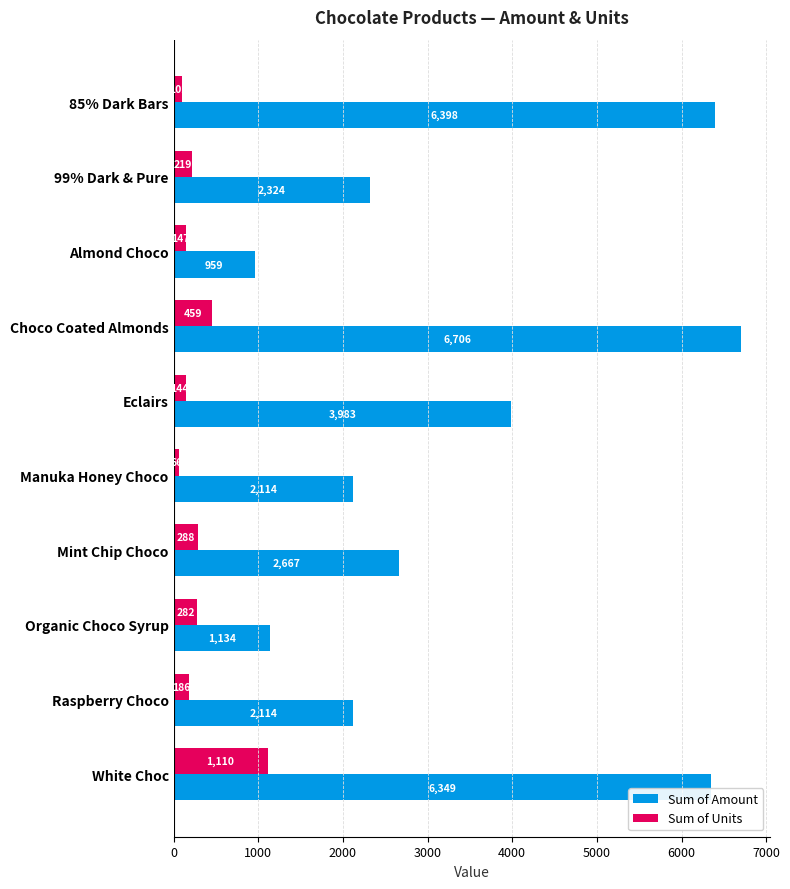

Where is Sum of Amount nearest to the value 3832?

Eclairs